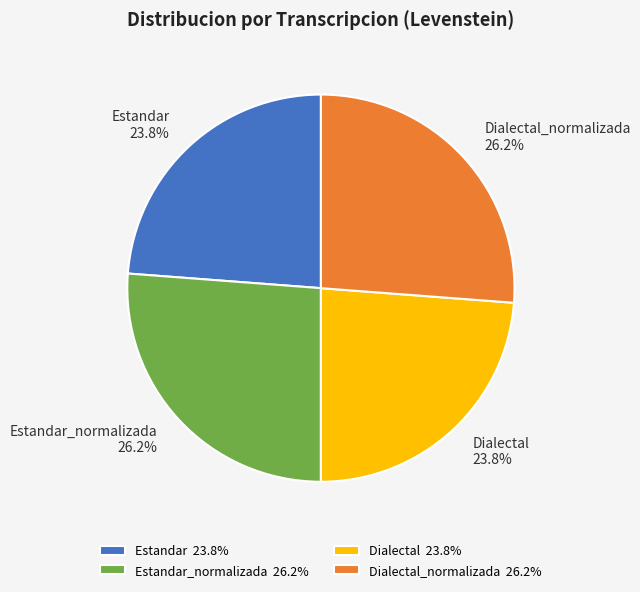

How many slices are in this pie chart?

4